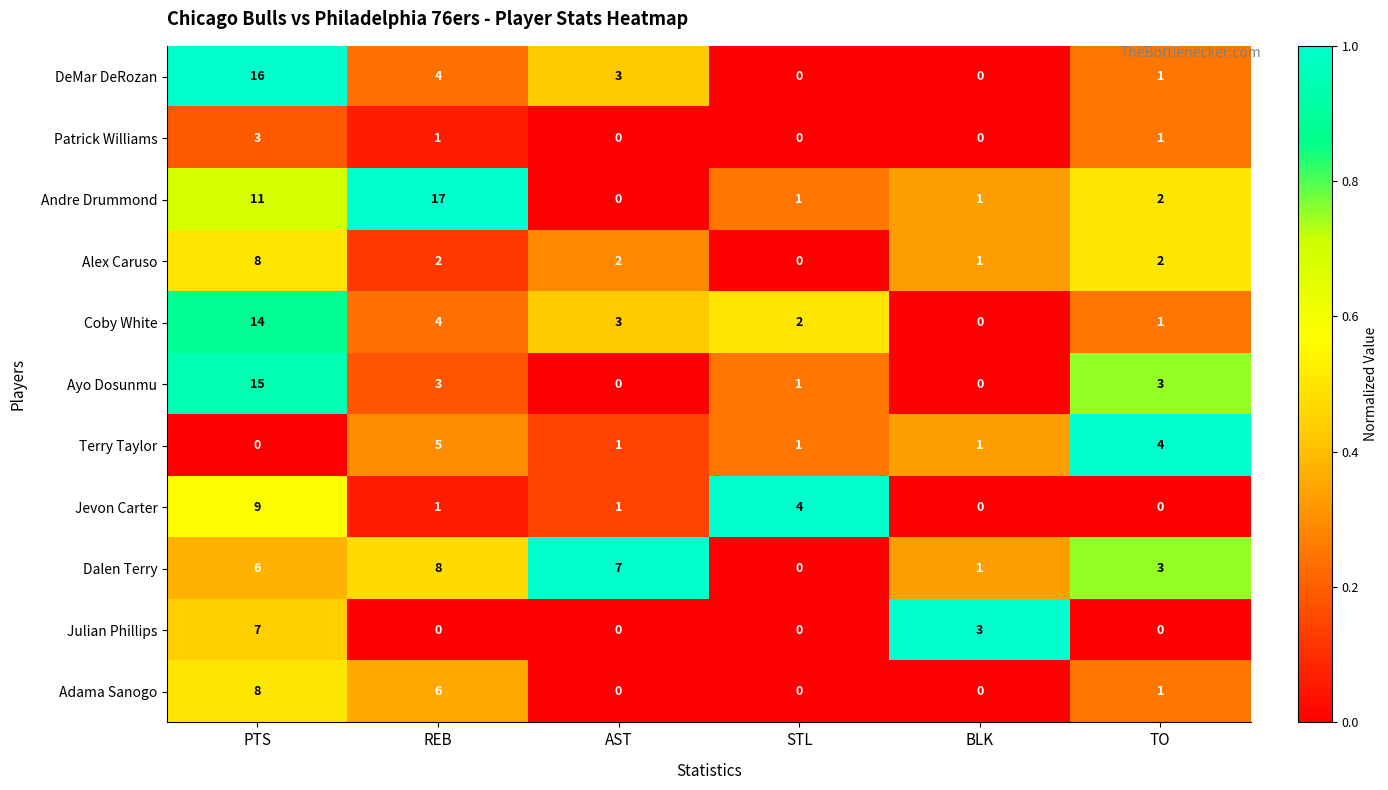

What is the total value across all series at AST?

17